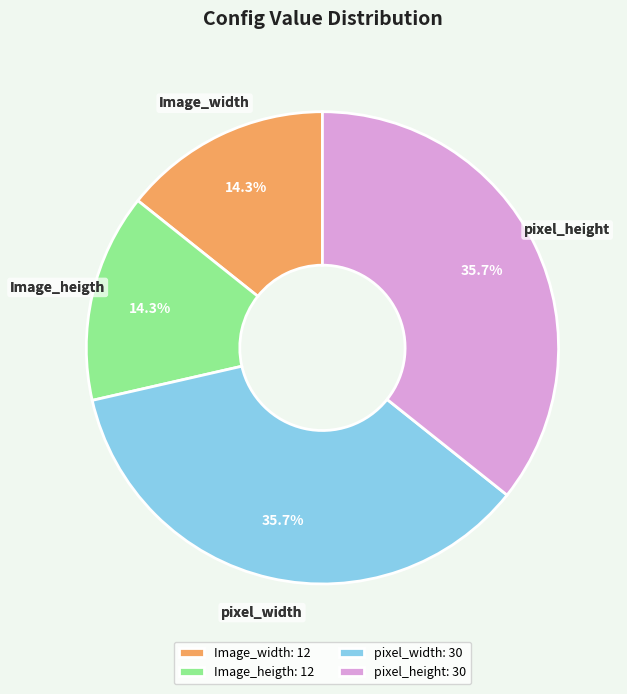

How many slices are in this pie chart?

4